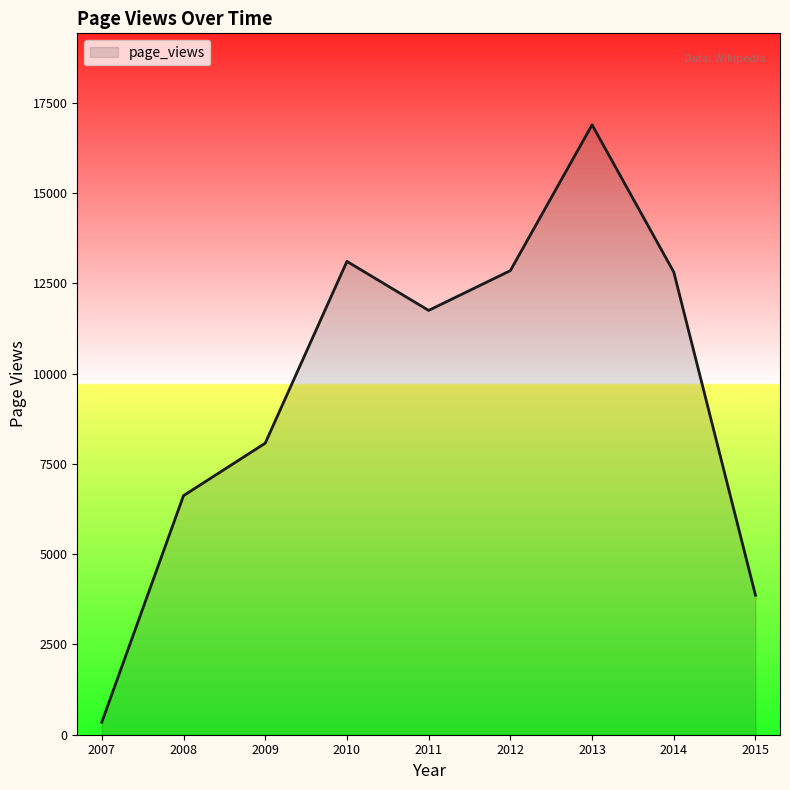

The value at 2010 is 3381. True or false?

False